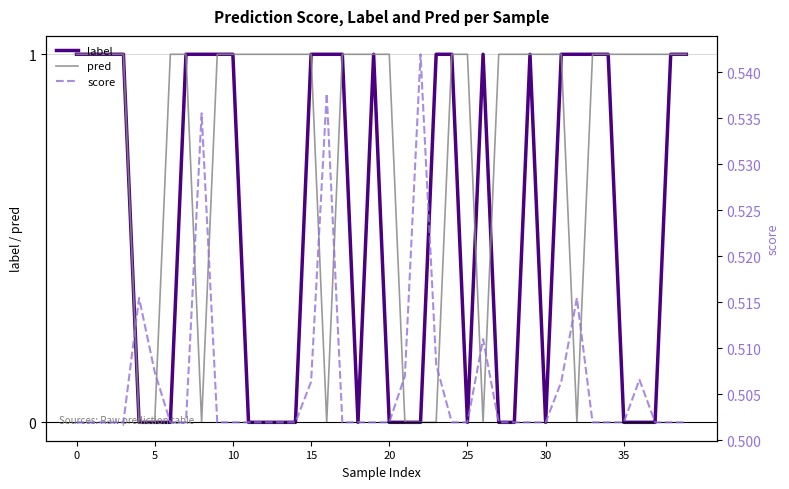

The score series shows 0.5 at 30. True or false?

True